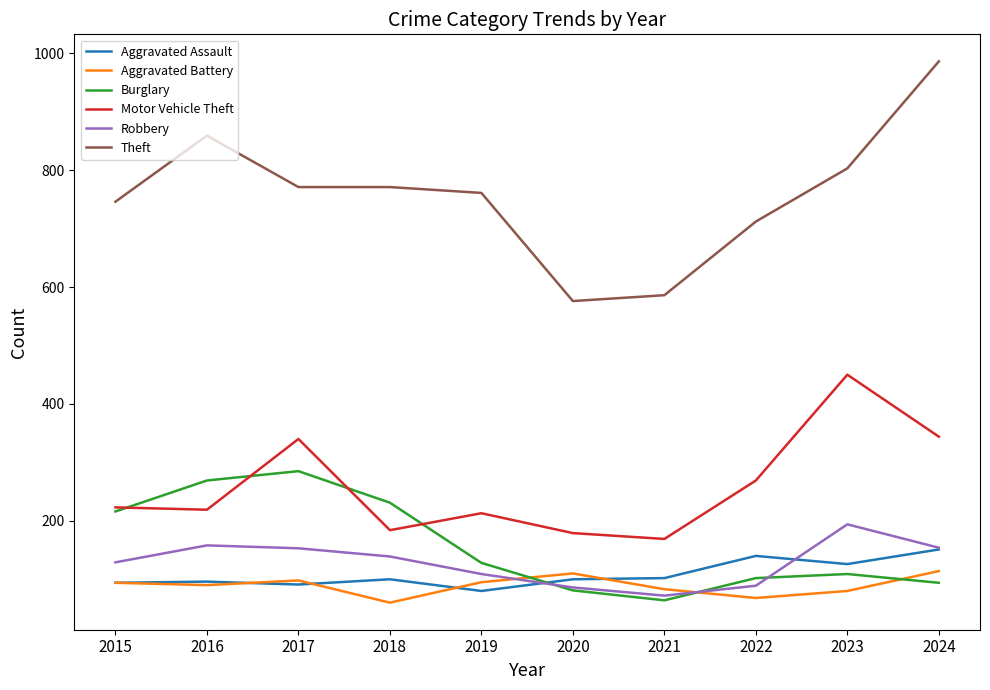

What is the maximum value shown in the chart?

986